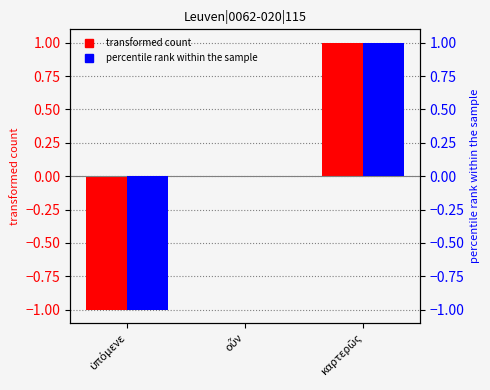

Is it true that transformed count equals 1 at καρτερῶς?

True